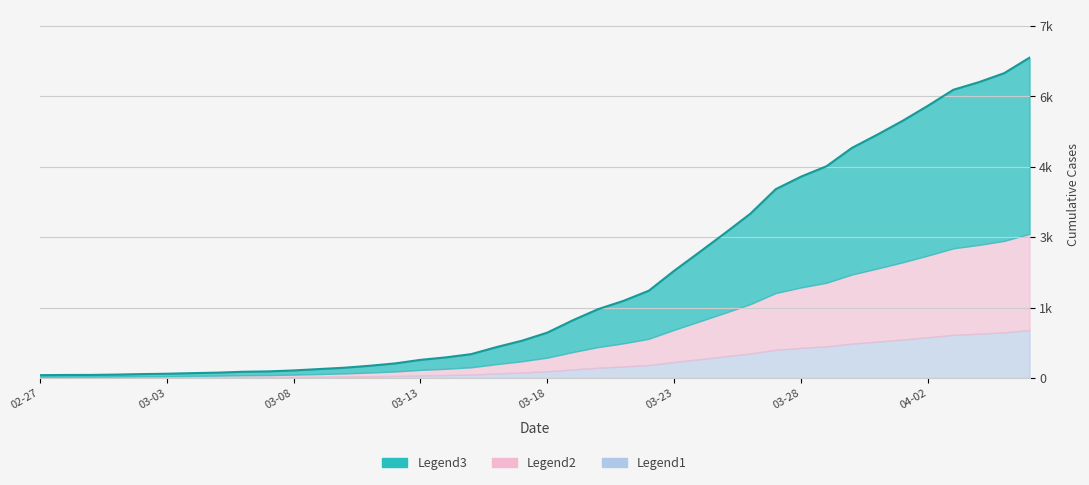

List the labels in order of value, smallest first.

2020-02-27, 2020-02-28, 2020-02-29, 2020-03-01, 2020-03-02, 2020-03-03, 2020-03-04, 2020-03-05, 2020-03-06, 2020-03-07, 2020-03-08, 2020-03-09, 2020-03-10, 2020-03-11, 2020-03-12, 2020-03-13, 2020-03-14, 2020-03-15, 2020-03-16, 2020-03-17, 2020-03-18, 2020-03-19, 2020-03-20, 2020-03-21, 2020-03-22, 2020-03-23, 2020-03-24, 2020-03-25, 2020-03-26, 2020-03-27, 2020-03-28, 2020-03-29, 2020-03-30, 2020-03-31, 2020-04-01, 2020-04-02, 2020-04-03, 2020-04-04, 2020-04-05, 2020-04-06